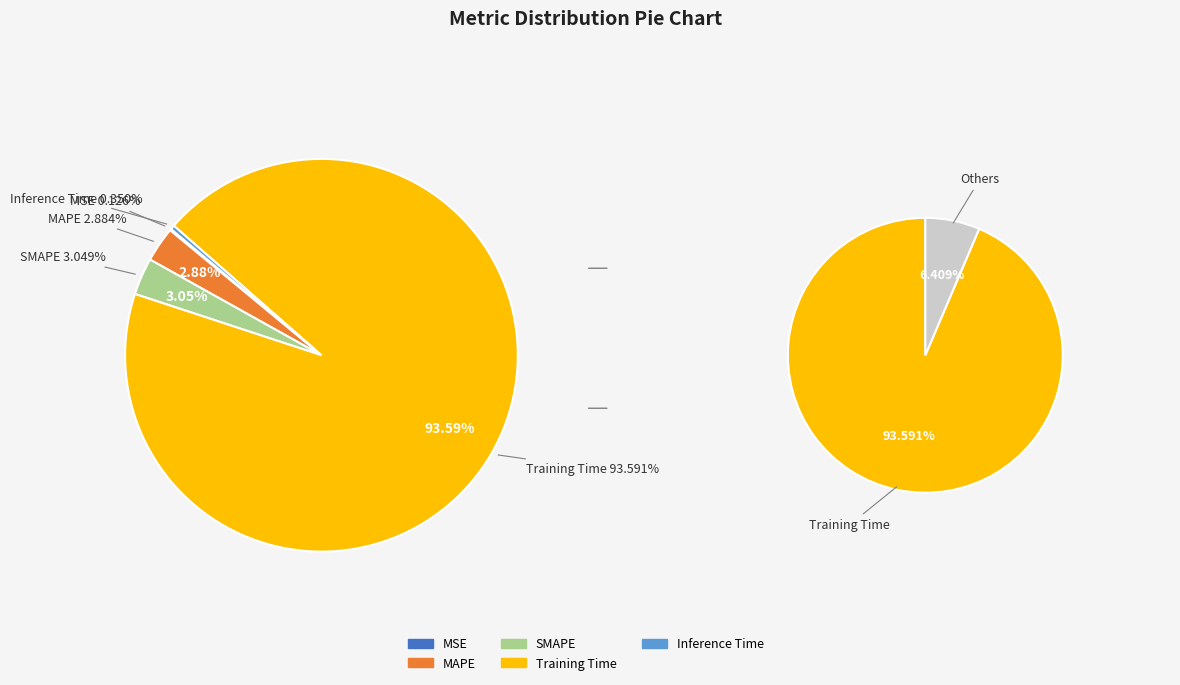

Which category has the smallest portion of the pie?

MSE